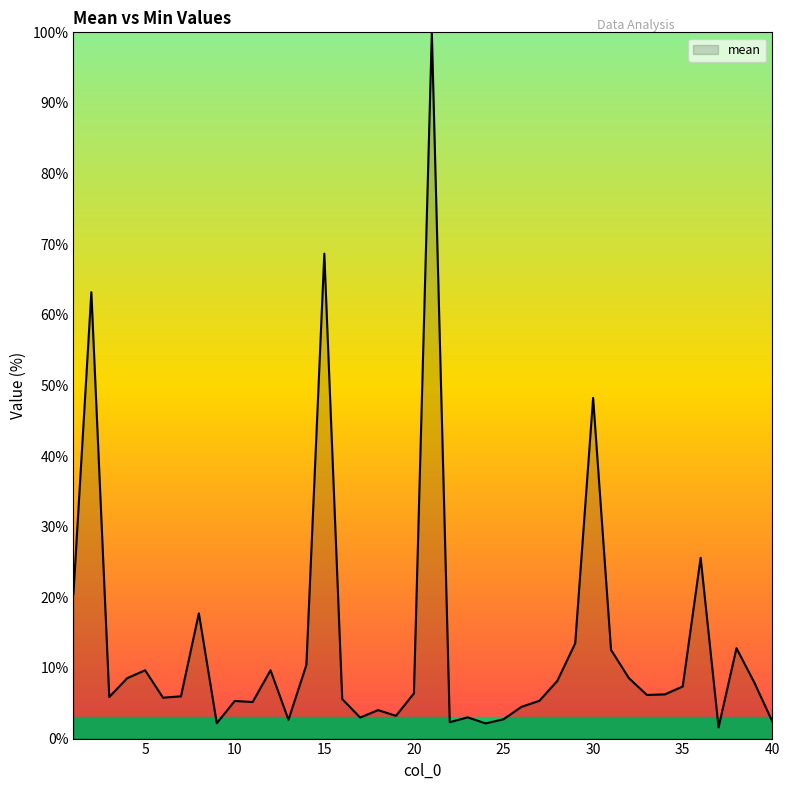

What is the maximum value shown in the chart?

100.0